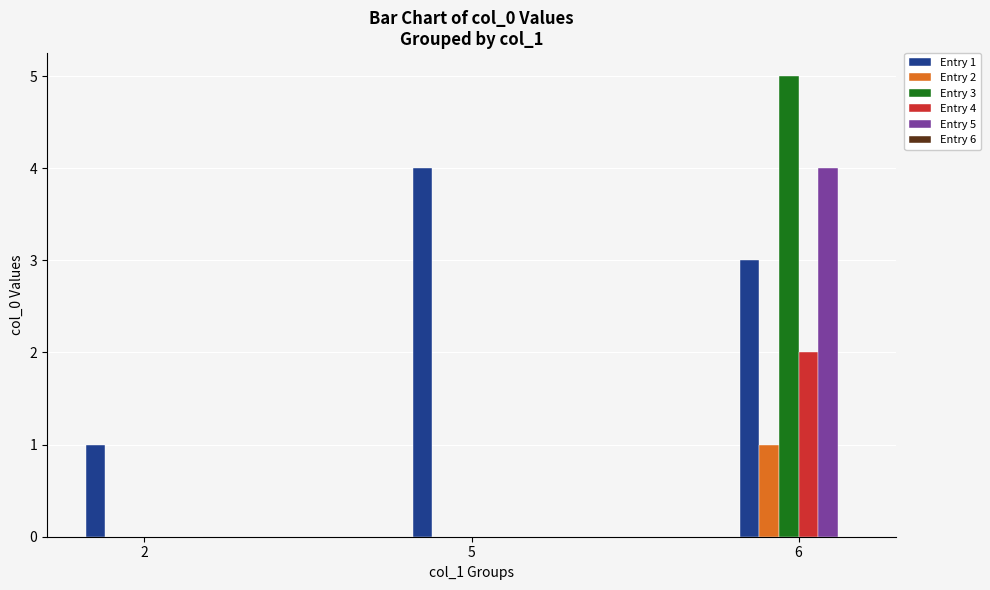

Reading left to right, transcribe all the data shown in this chart.

Entry 1: 2=1	5=4	6=3
Entry 2: 2=0	5=0	6=1
Entry 3: 2=0	5=0	6=5
Entry 4: 2=0	5=0	6=2
Entry 5: 2=0	5=0	6=4